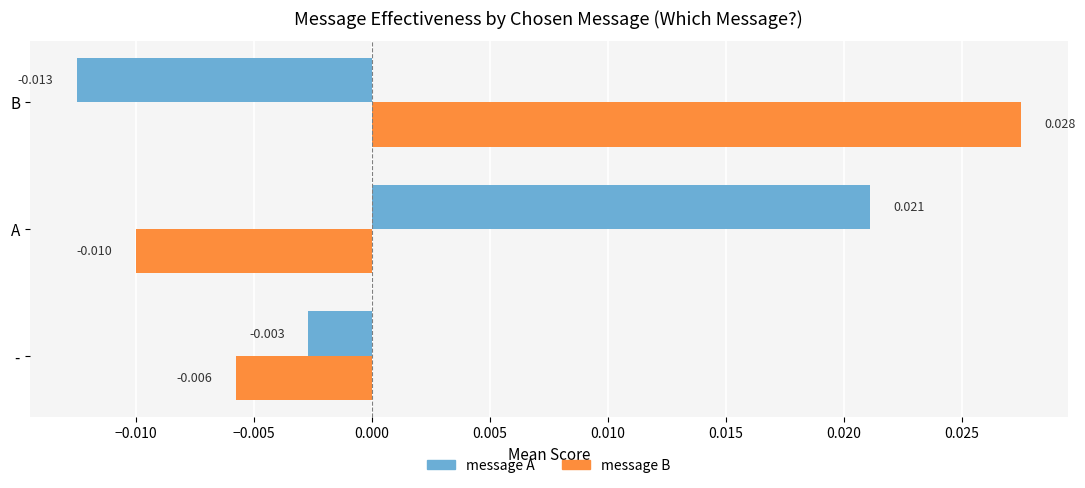

How many categories are shown in the chart?

3